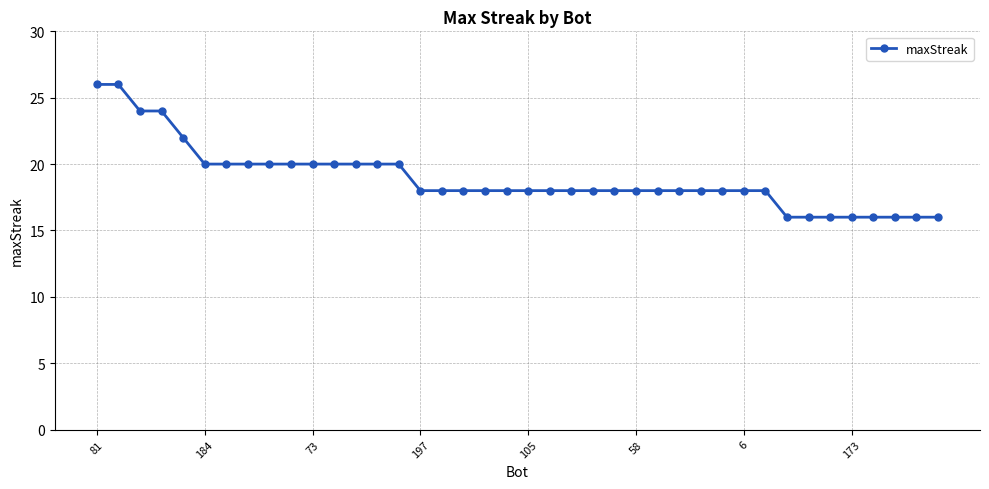

What is the value of the 1st point from the left?

26